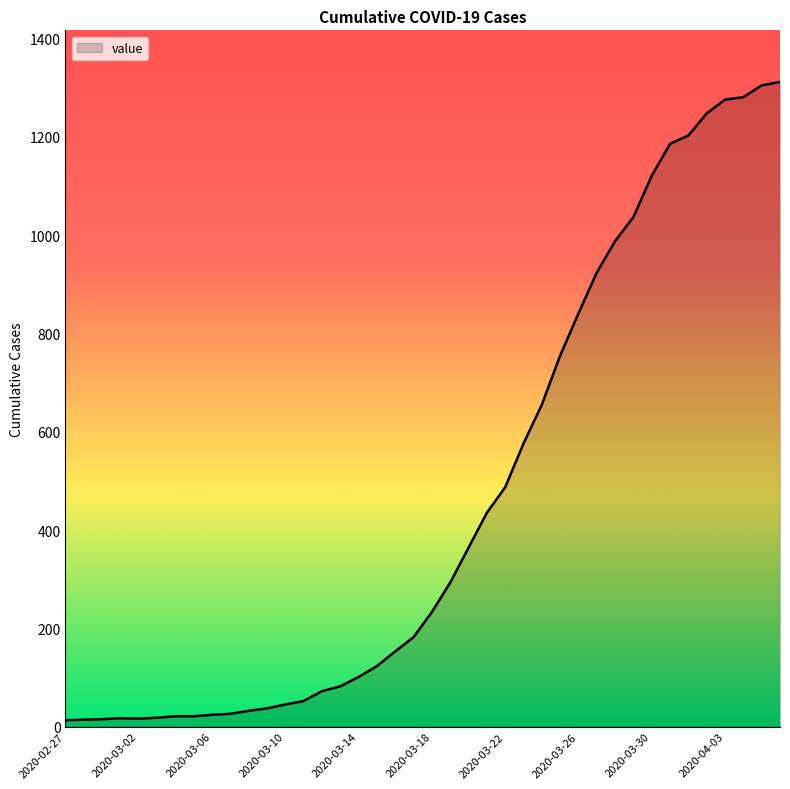

How many distinct data groups are displayed?

1